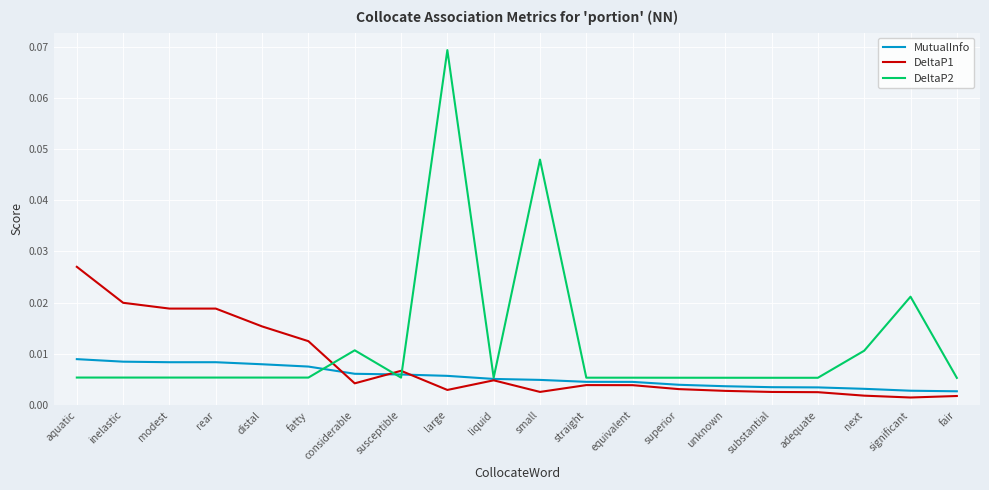

What position from the left is fair?

20